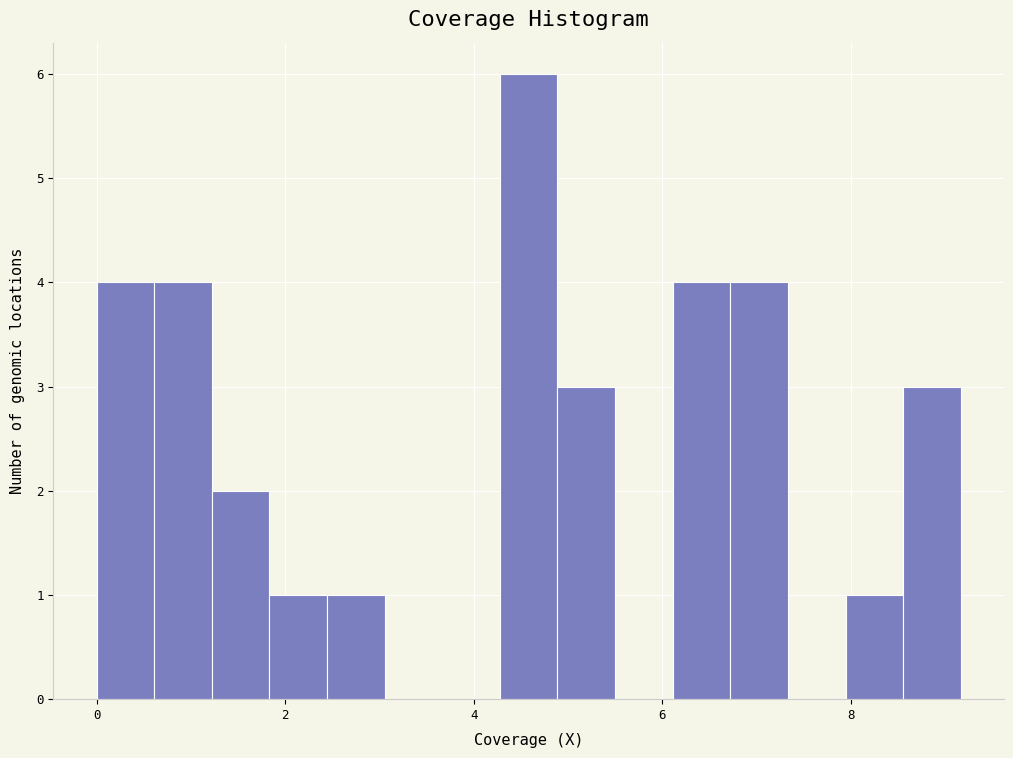

Read against the x-axis, roughly where is the centre of the tallest bar?

4.6